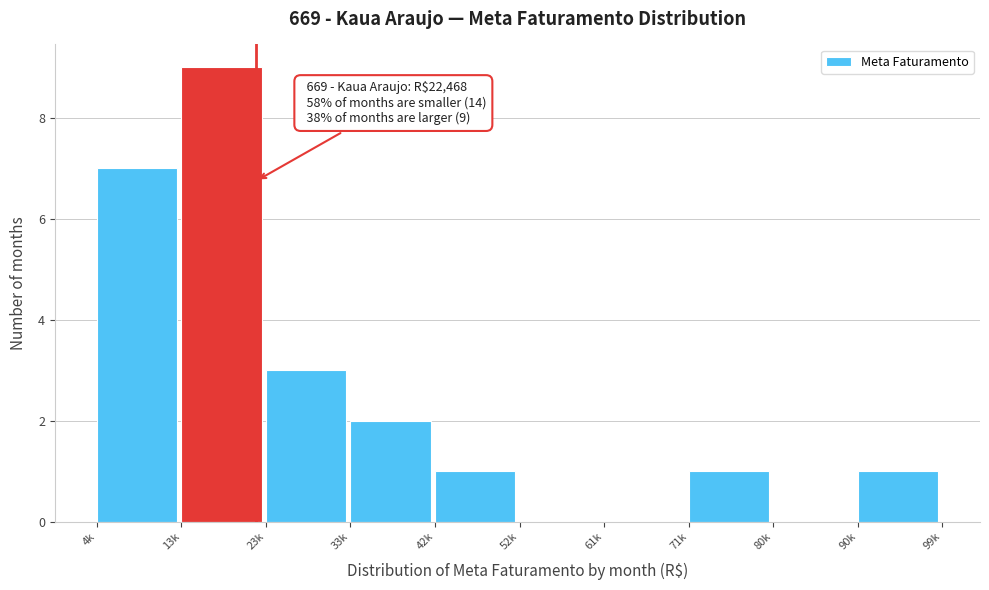

Reading left to right, extract all data points from this chart.

4k=7	13k=9	23k=3	33k=2	42k=1	52k=0	61k=0	71k=1	80k=0	90k=1